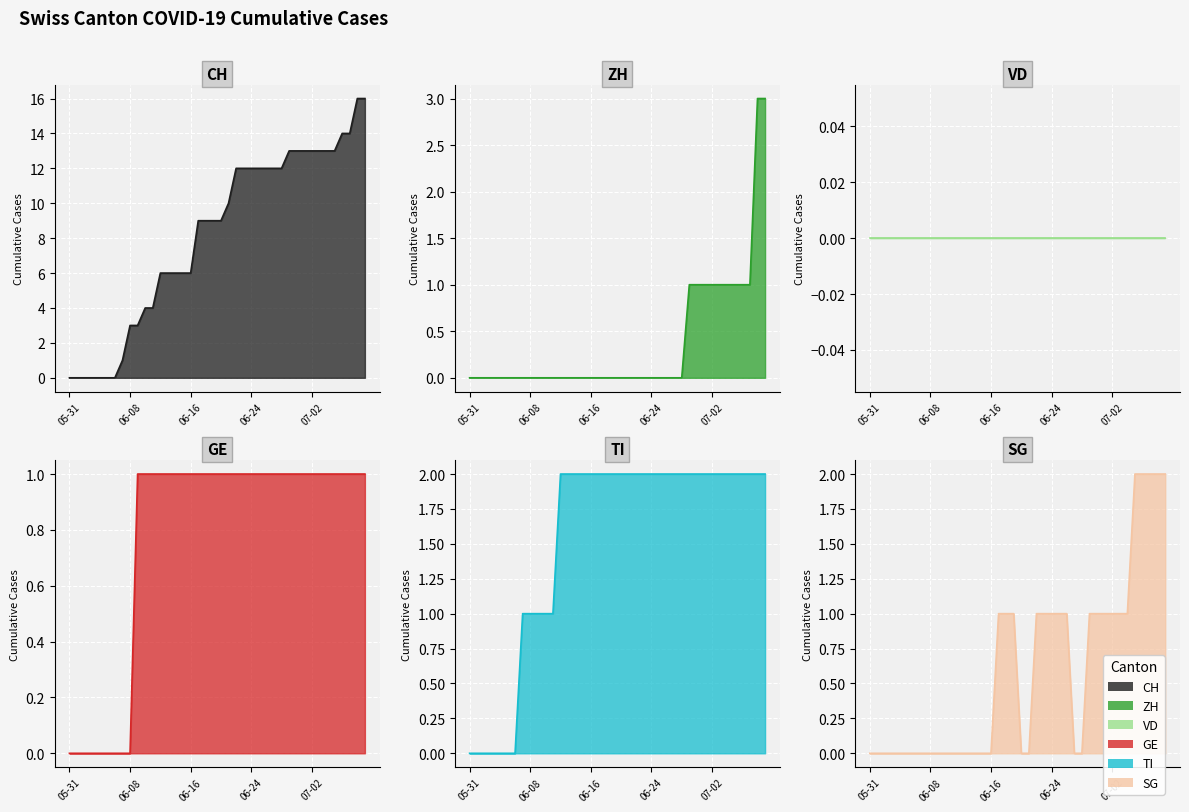

At which category does the chart reach its minimum across all series?

05-31